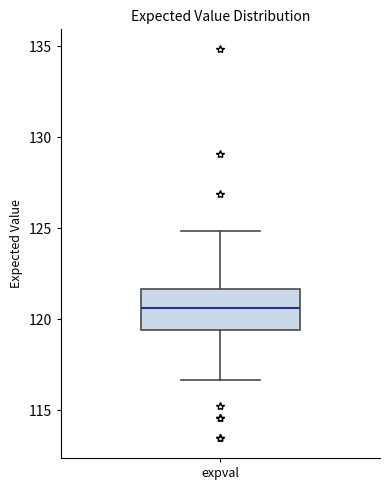

Where is the lower edge of the box for expval on the y-axis? The values are not printed on the chart, so give them approximately, as read against the axis.

119.5